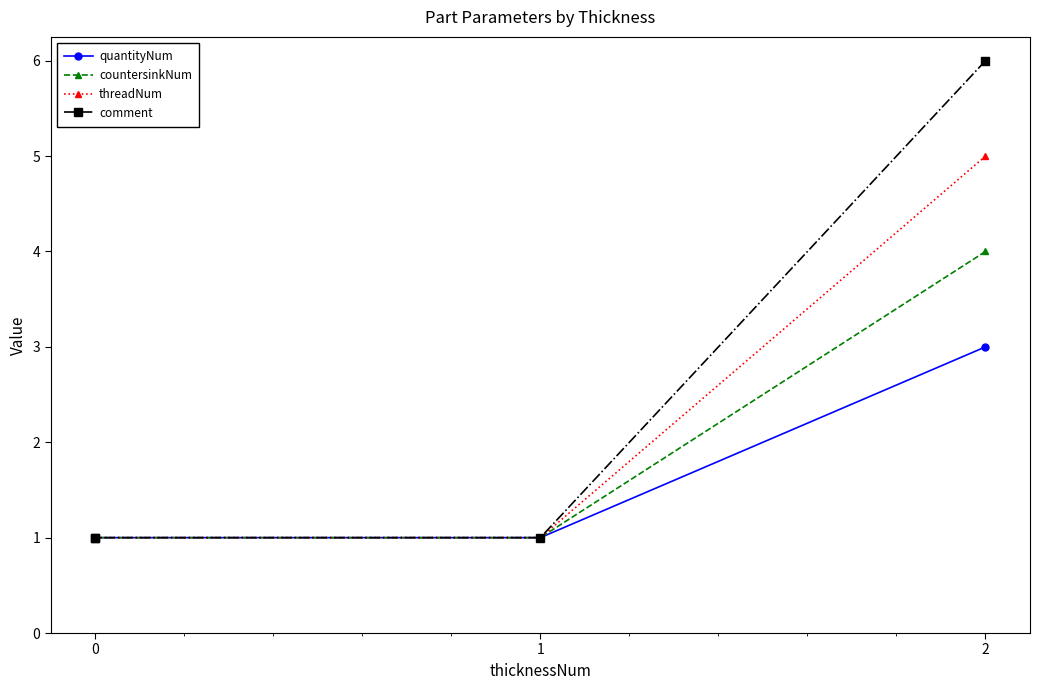

True or false: quantityNum and countersinkNum cross at least once.

False